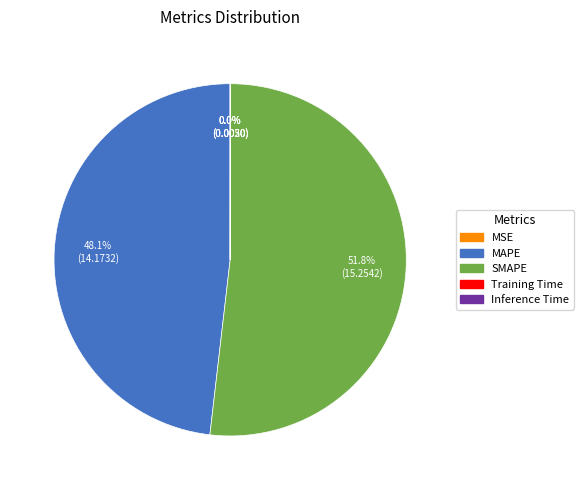

Which category has the biggest portion of the pie?

SMAPE